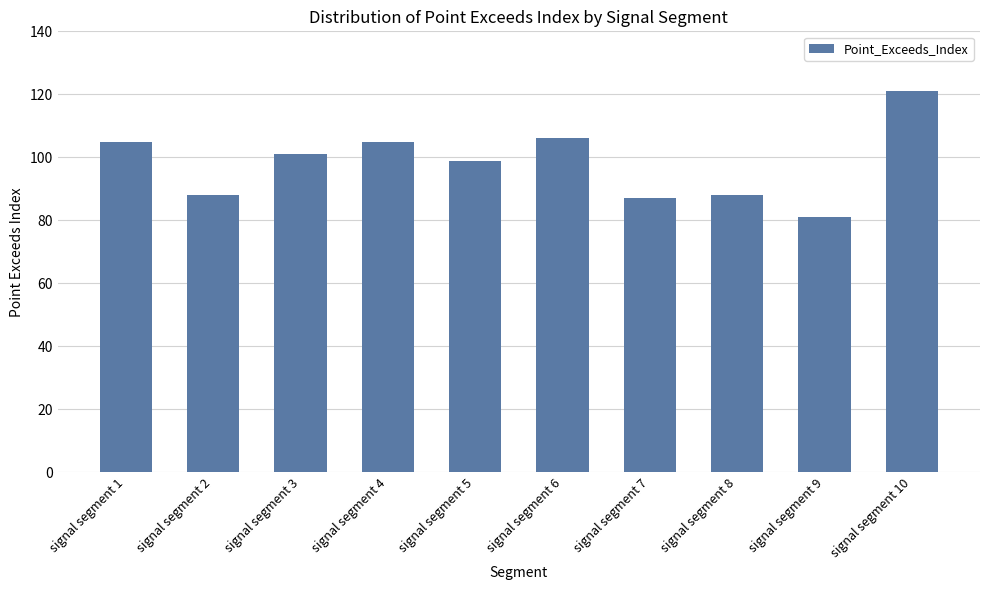

What is the minimum value shown in the chart?

81